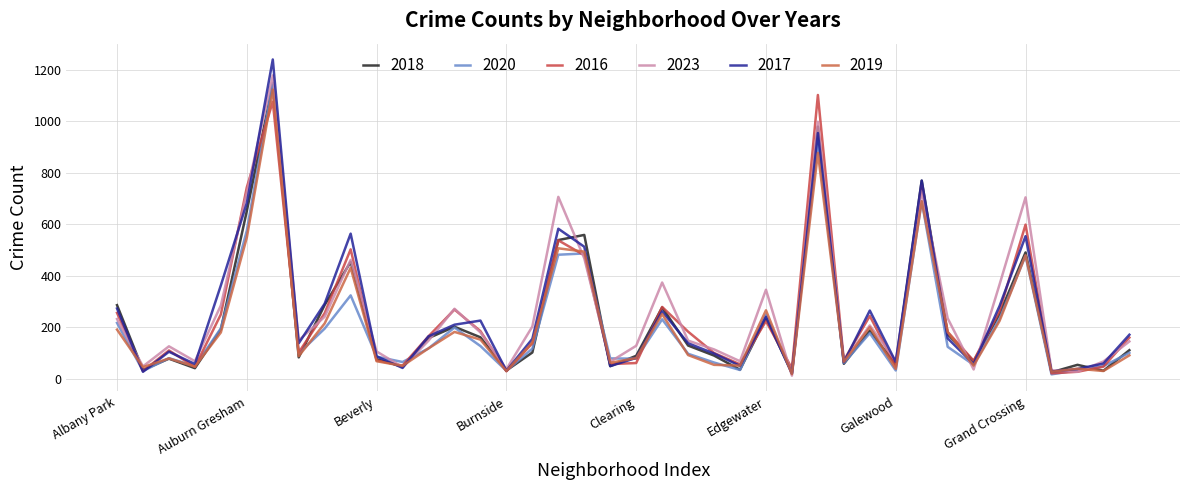

What are all the series names shown in the legend?

2018, 2020, 2016, 2023, 2017, 2019